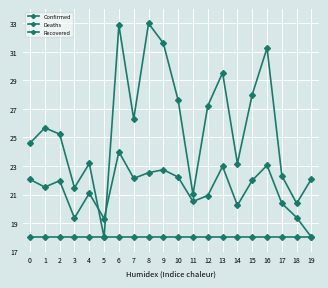

How many series are shown in this chart?

3